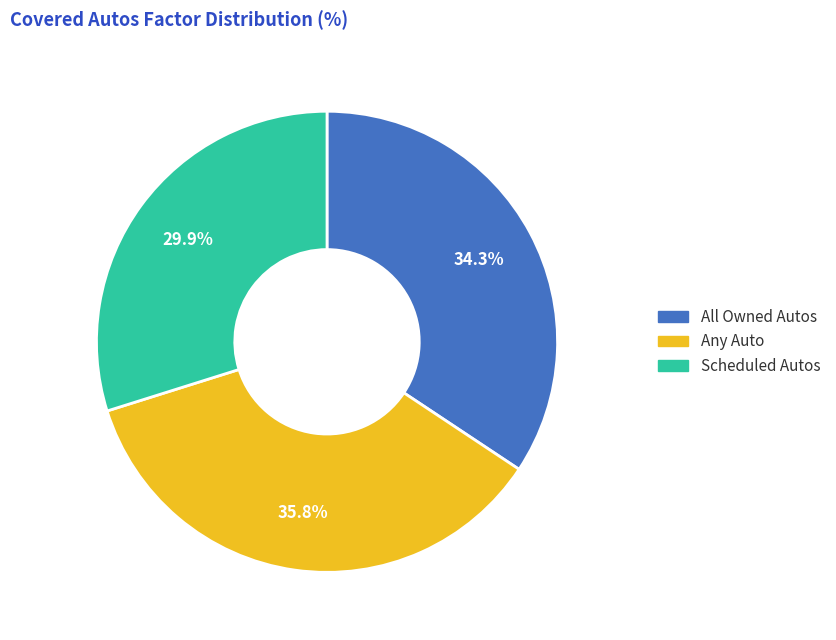

Does Any Auto represent more than half of the total?

No